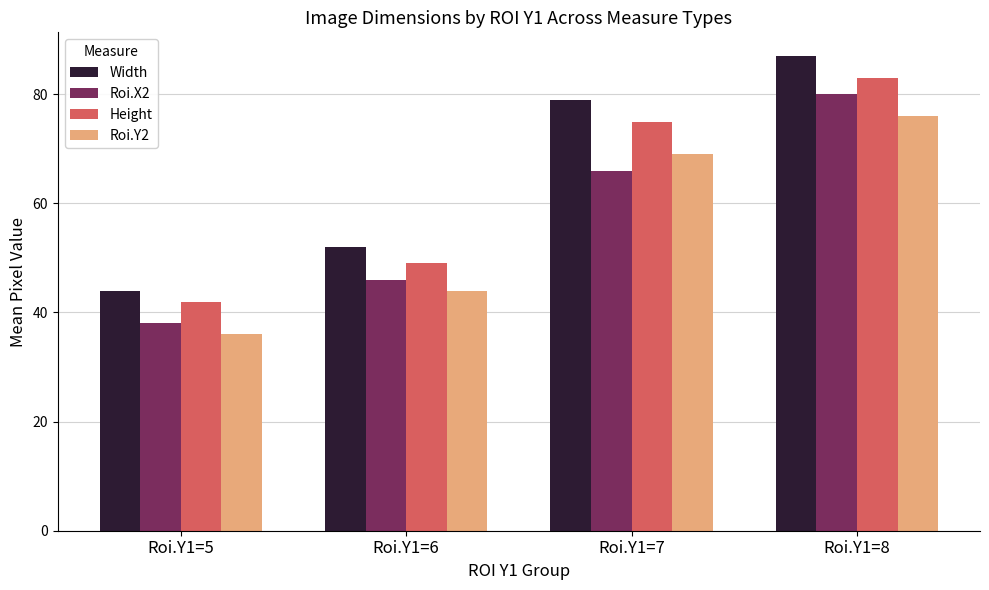

Reading left to right, what are all the values shown in this chart?

Width: 44	52	79	87
Roi.X2: 38	46	66	80
Height: 42	49	75	83
Roi.Y2: 36	44	69	76